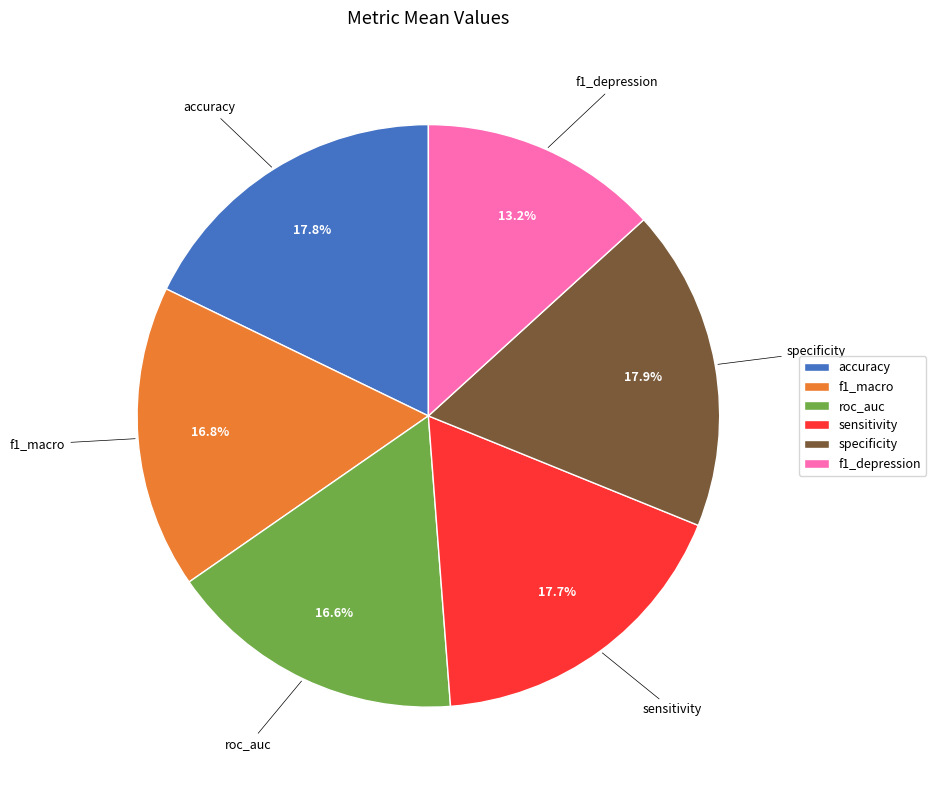

How many slices are in this pie chart?

6